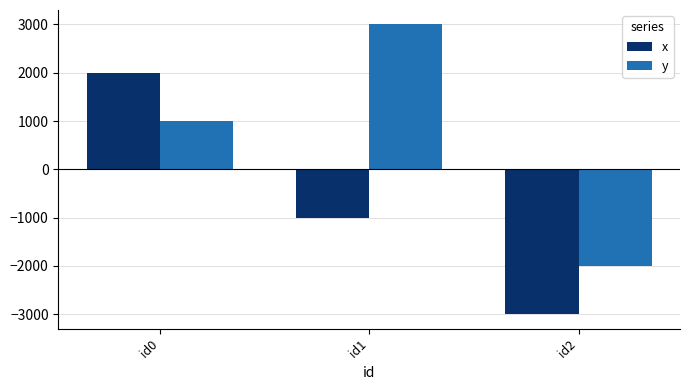

Rank the series at id0 from highest to lowest value.

x, y